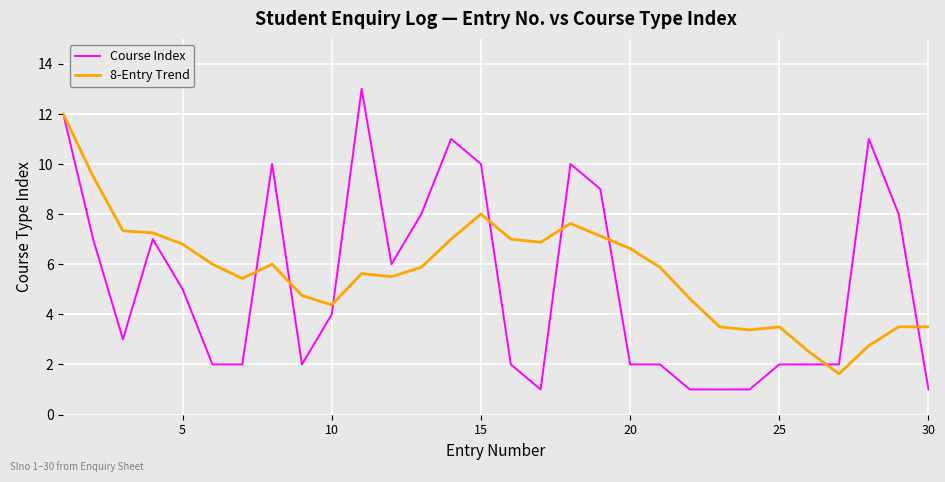

Rank the series by their average value, from lowest to highest.

Course Index, 8-Entry Trend